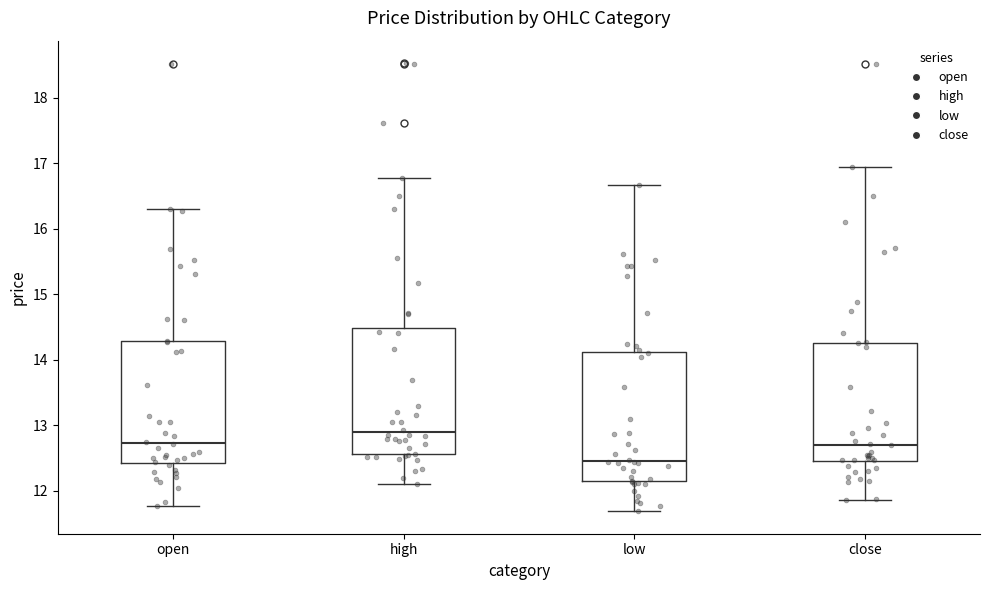

Reading left to right, read every box against the y-axis: the position of its median line, the range the box covers, and the ends of its whiskers. The values are not printed on the chart, so give them approximately, as read against the axis.

open: median 12.7, box 12.4 to 14.3, whiskers 11.8 to 16.3
high: median 12.9, box 12.6 to 14.5, whiskers 12.1 to 16.8
low: median 12.5, box 12.1 to 14.1, whiskers 11.7 to 16.7
close: median 12.7, box 12.5 to 14.3, whiskers 11.9 to 17.0